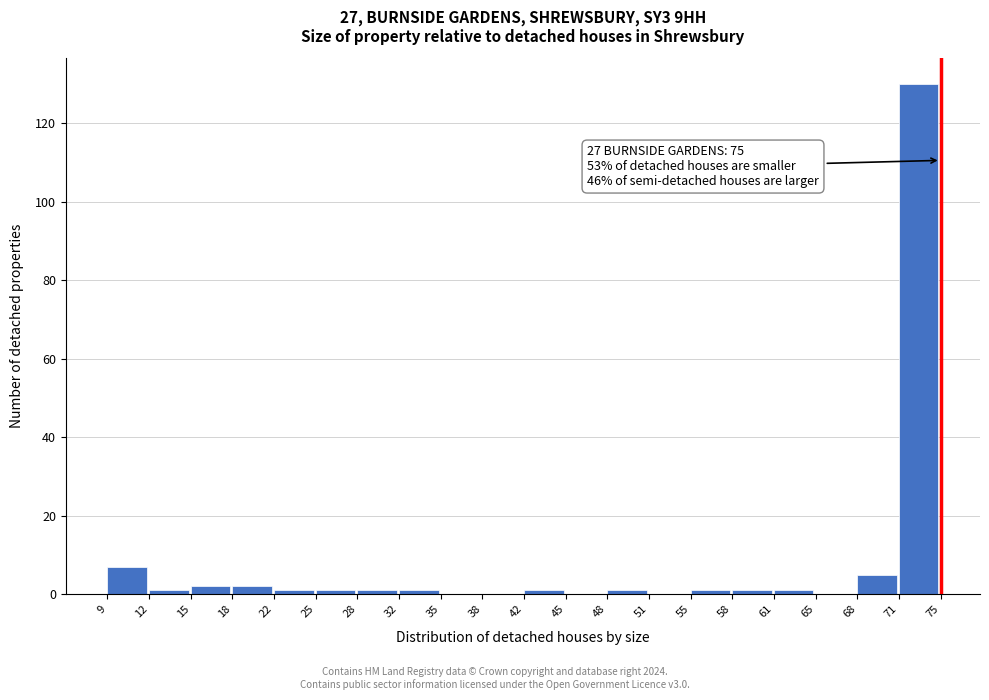

Reading left to right, list all the values displayed in this chart.

9=7	12=1	15=2	18=2	22=1	25=1	28=1	32=1	35=0	38=0	42=1	45=0	48=1	51=0	55=1	58=1	61=1	65=0	68=5	71=130